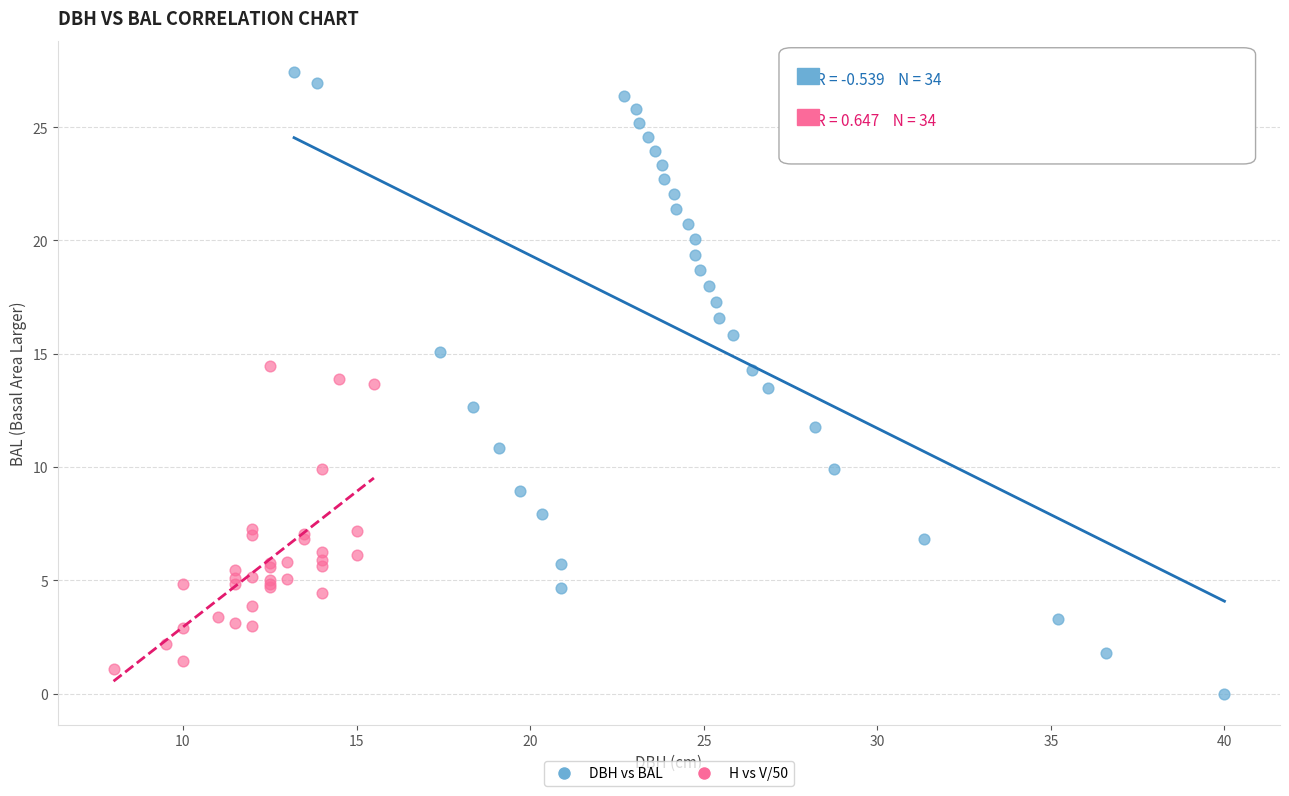

Which series has the largest Y range (max minus min)?

DBH vs BAL